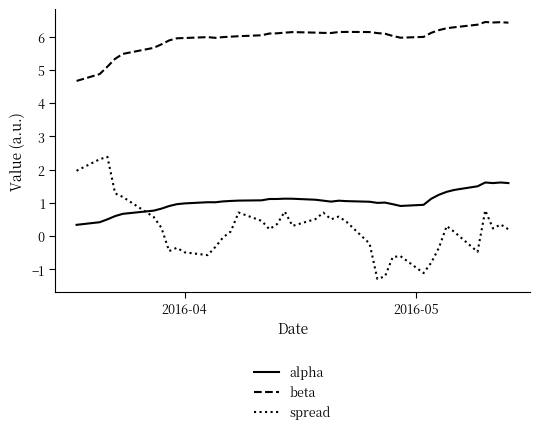

Which series has the largest range (max minus min)?

spread